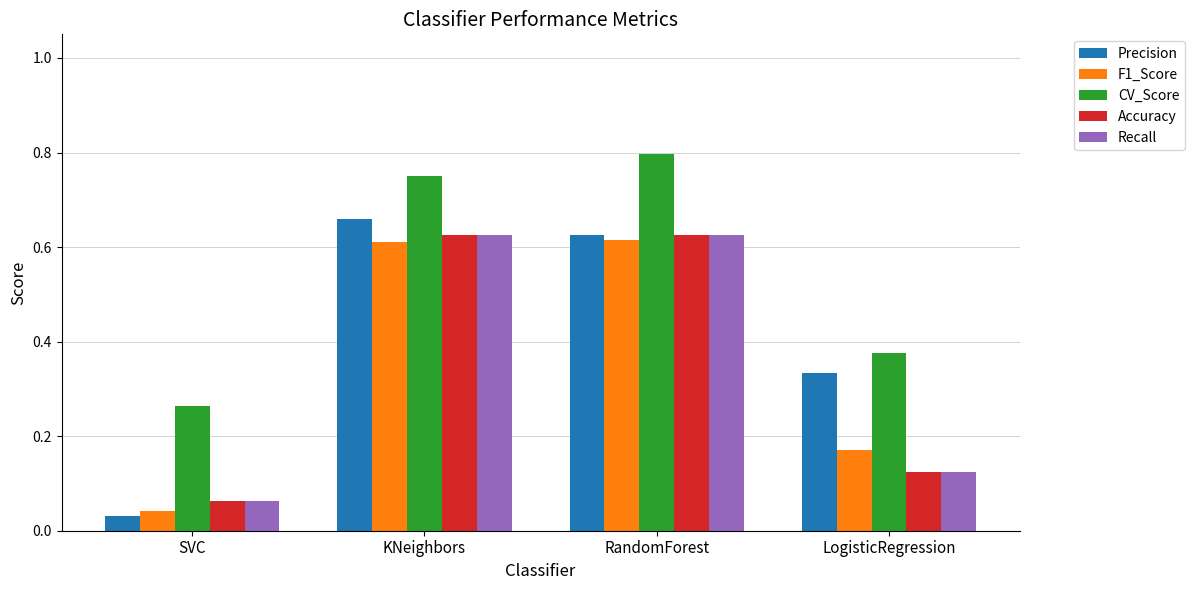

What is the sum of the CV_Score values at KNeighbors and LogisticRegression?

1.1